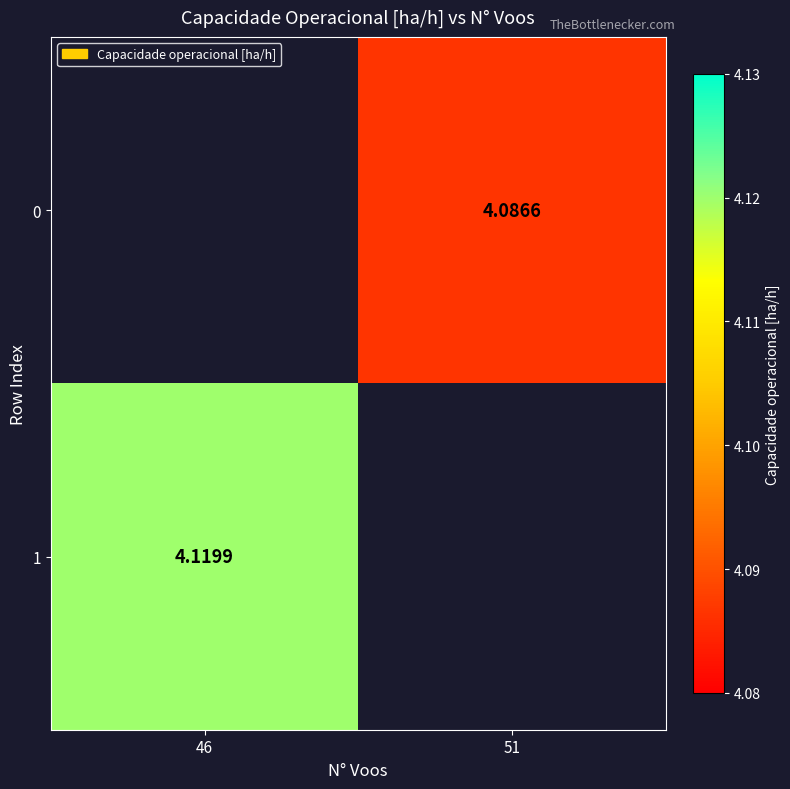

How many values in the 1 series exceed 4?

1